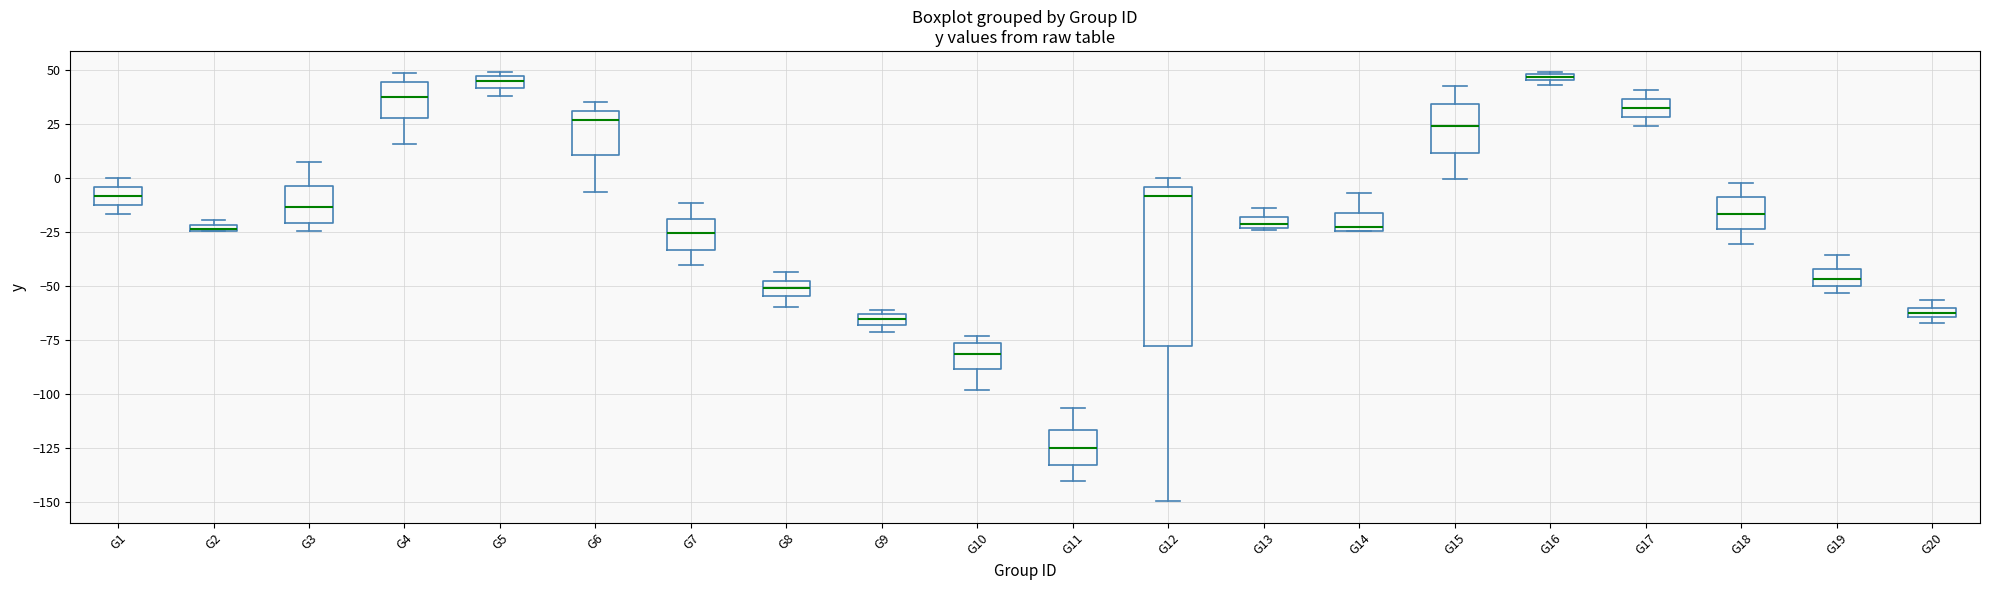

Where is the upper edge of the box for G15 on the y-axis? The values are not printed on the chart, so give them approximately, as read against the axis.

35